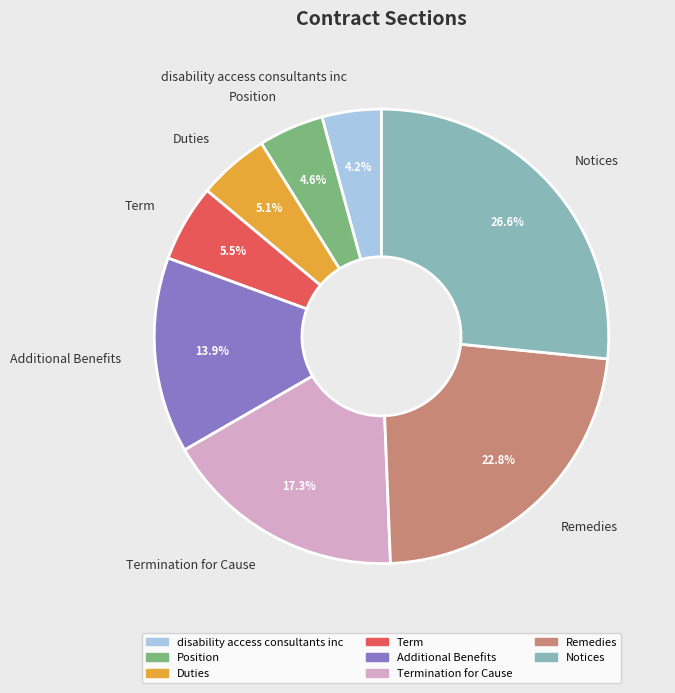

What is the ratio of the value at Remedies to the value at disability access consultants inc?

5.4